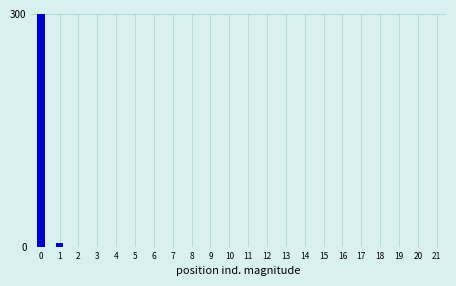

Reading right to left, what are all the values shown in this chart?

21=0	20=0	19=0	18=0	17=0	16=0	15=0	14=0	13=0	12=0	11=0	10=0	9=0	8=0	7=0	6=0	5=0	4=0	3=0	2=0	1=4	0=300